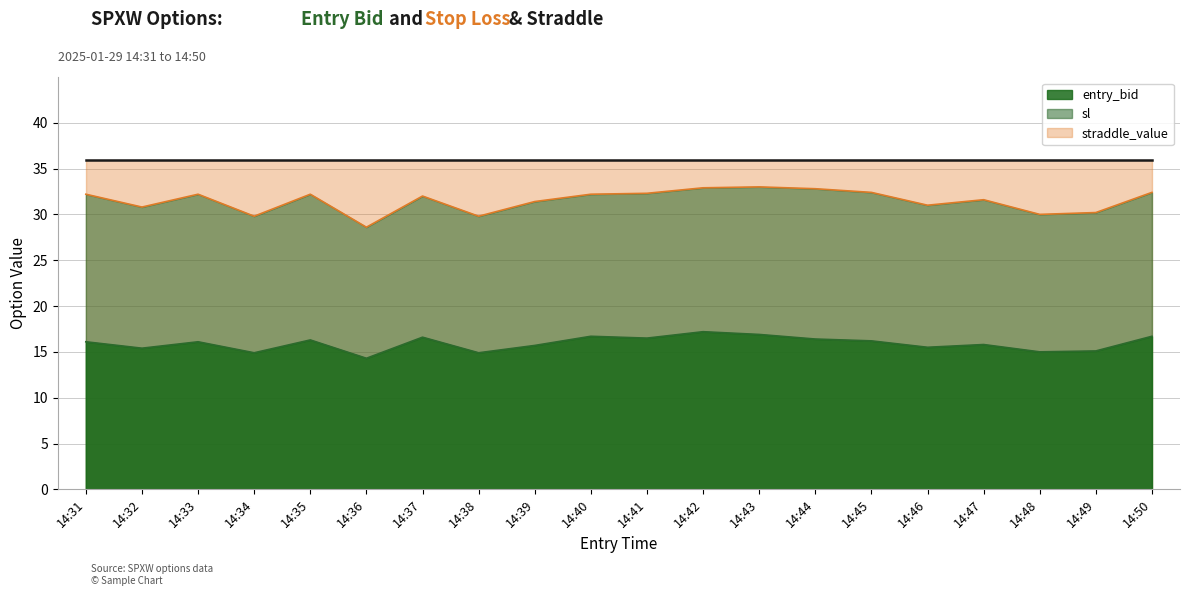

The value of sl at 14:36 is 43.6. True or false?

False